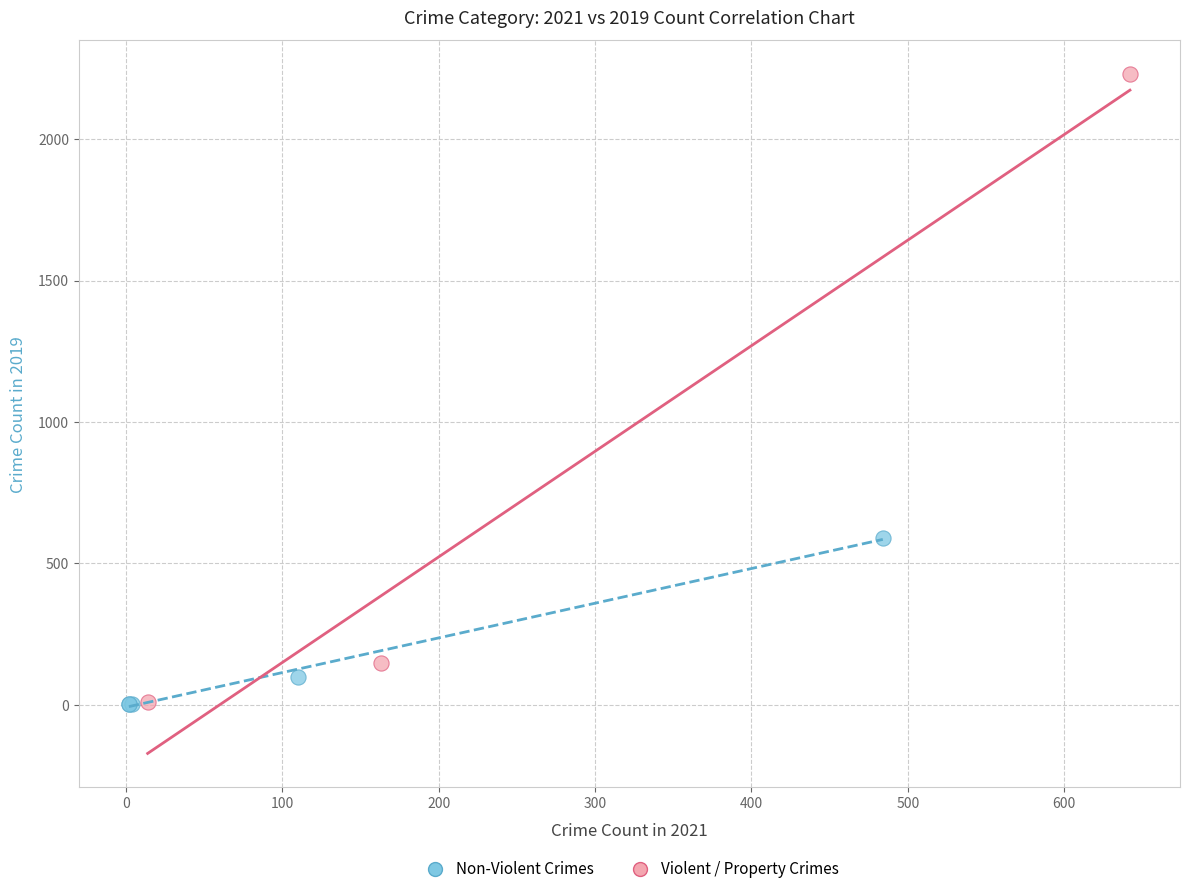

What are all the series names shown in the legend?

Non-Violent Crimes, Violent / Property Crimes